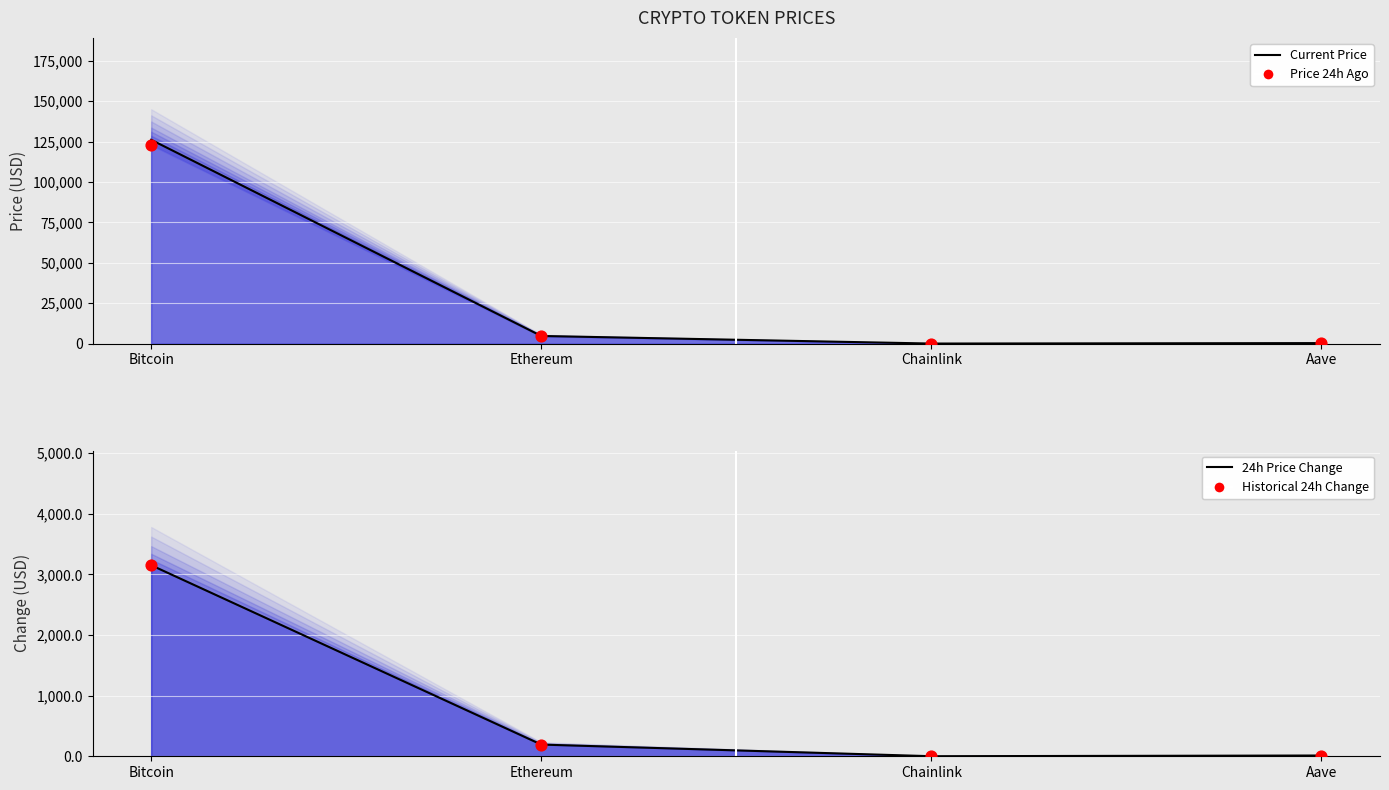

Which series has the largest total across all categories?

Current Price